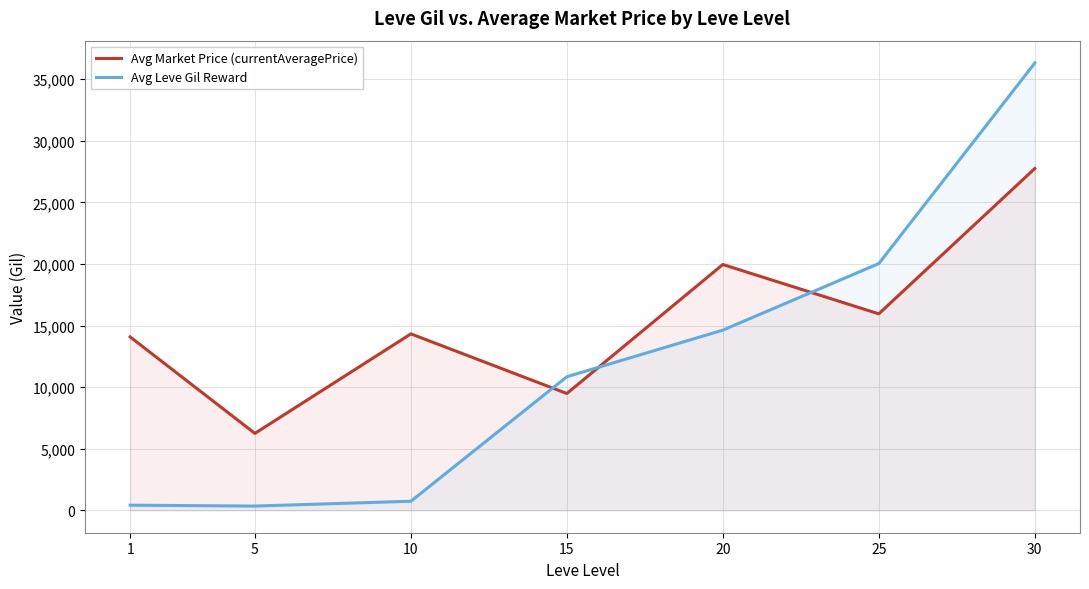

What is the lowest value of the Avg Leve Gil Reward series?

347